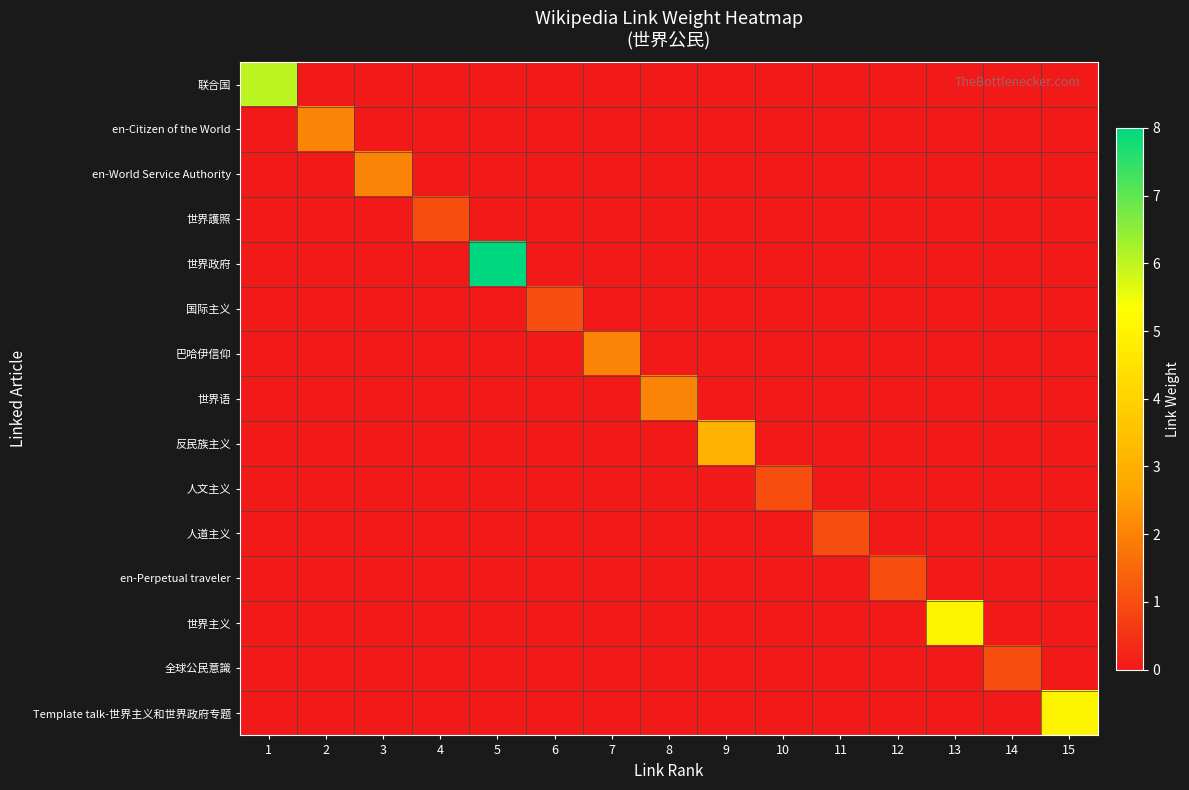

Reading left to right, extract all data points from this chart.

联合国: 1=6	2=0	3=0	4=0	5=0	6=0	7=0	8=0	9=0	10=0	11=0	12=0	13=0	14=0	15=0
en-Citizen of the World: 1=0	2=2	3=0	4=0	5=0	6=0	7=0	8=0	9=0	10=0	11=0	12=0	13=0	14=0	15=0
en-World Service Authority: 1=0	2=0	3=2	4=0	5=0	6=0	7=0	8=0	9=0	10=0	11=0	12=0	13=0	14=0	15=0
世界護照: 1=0	2=0	3=0	4=1	5=0	6=0	7=0	8=0	9=0	10=0	11=0	12=0	13=0	14=0	15=0
世界政府: 1=0	2=0	3=0	4=0	5=8	6=0	7=0	8=0	9=0	10=0	11=0	12=0	13=0	14=0	15=0
国际主义: 1=0	2=0	3=0	4=0	5=0	6=1	7=0	8=0	9=0	10=0	11=0	12=0	13=0	14=0	15=0
巴哈伊信仰: 1=0	2=0	3=0	4=0	5=0	6=0	7=2	8=0	9=0	10=0	11=0	12=0	13=0	14=0	15=0
世界语: 1=0	2=0	3=0	4=0	5=0	6=0	7=0	8=2	9=0	10=0	11=0	12=0	13=0	14=0	15=0
反民族主义: 1=0	2=0	3=0	4=0	5=0	6=0	7=0	8=0	9=3	10=0	11=0	12=0	13=0	14=0	15=0
人文主义: 1=0	2=0	3=0	4=0	5=0	6=0	7=0	8=0	9=0	10=1	11=0	12=0	13=0	14=0	15=0
人道主义: 1=0	2=0	3=0	4=0	5=0	6=0	7=0	8=0	9=0	10=0	11=1	12=0	13=0	14=0	15=0
en-Perpetual traveler: 1=0	2=0	3=0	4=0	5=0	6=0	7=0	8=0	9=0	10=0	11=0	12=1	13=0	14=0	15=0
世界主义: 1=0	2=0	3=0	4=0	5=0	6=0	7=0	8=0	9=0	10=0	11=0	12=0	13=5	14=0	15=0
全球公民意識: 1=0	2=0	3=0	4=0	5=0	6=0	7=0	8=0	9=0	10=0	11=0	12=0	13=0	14=1	15=0
Template talk-世界主义和世界政府专题: 1=0	2=0	3=0	4=0	5=0	6=0	7=0	8=0	9=0	10=0	11=0	12=0	13=0	14=0	15=5